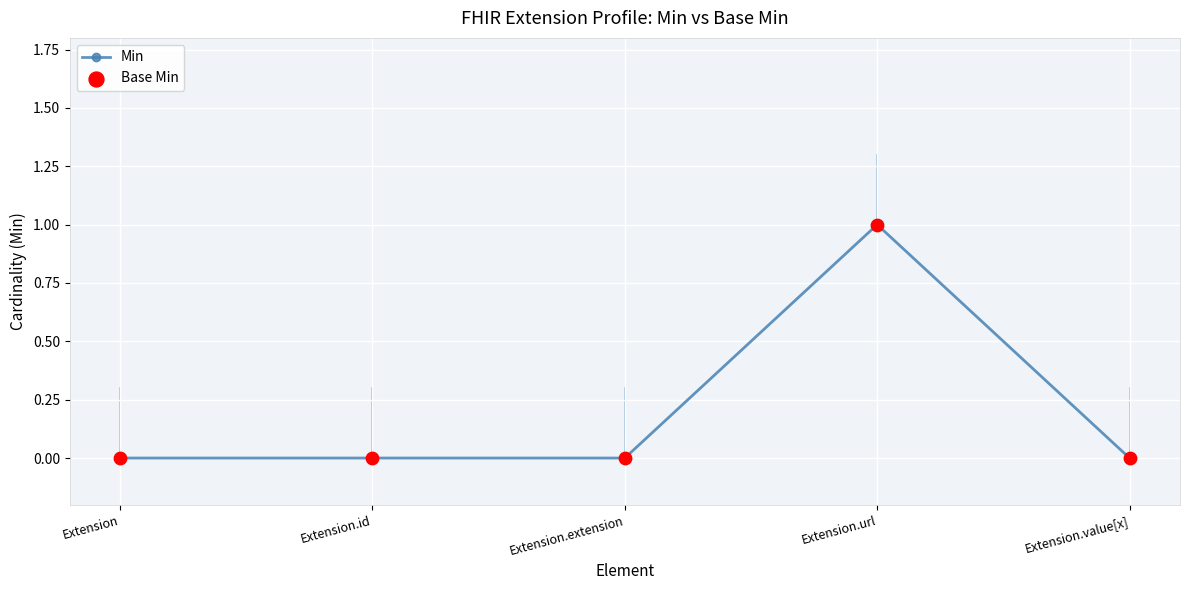

At which category does the chart reach its peak across all series?

Extension.url